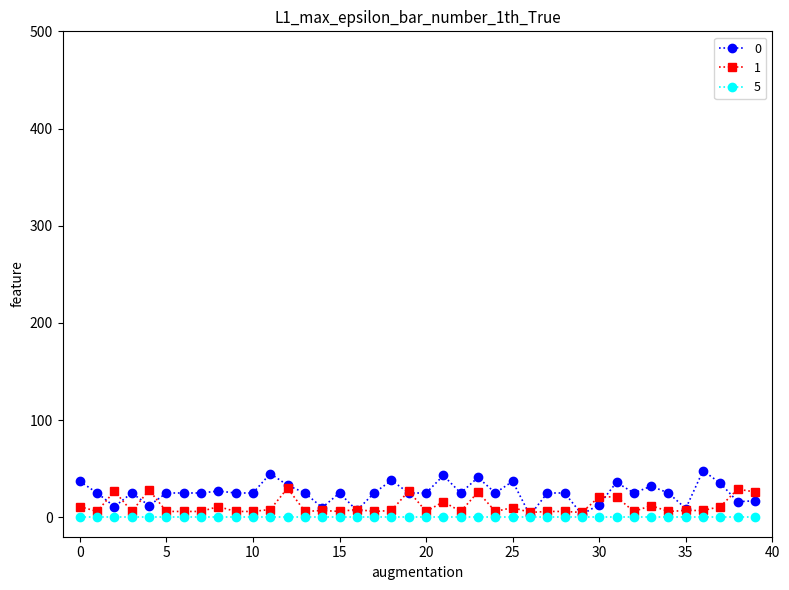

True or false: 1 has more than 1 points higher than both neighbors.

True